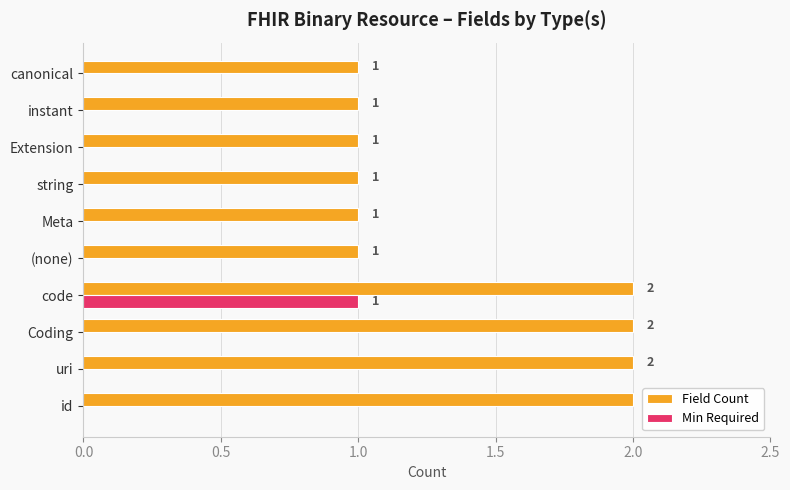

True or false: Min Required has a value of 1 at code.

True